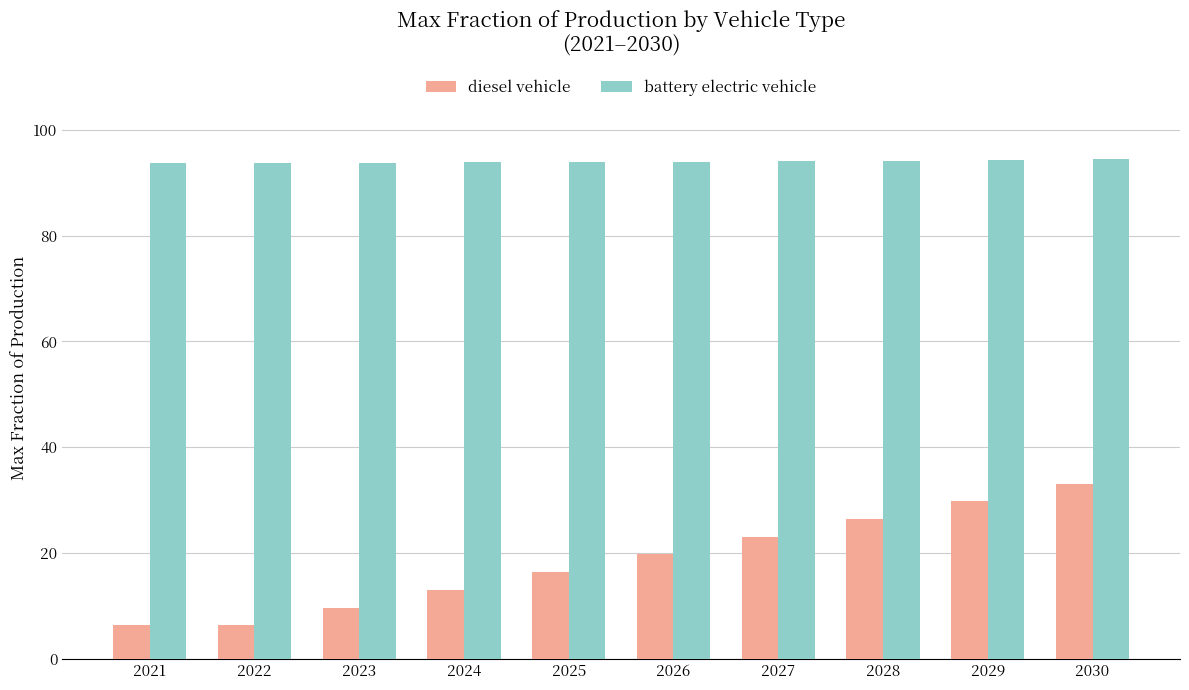

What are all the series names shown in the legend?

diesel vehicle, battery electric vehicle